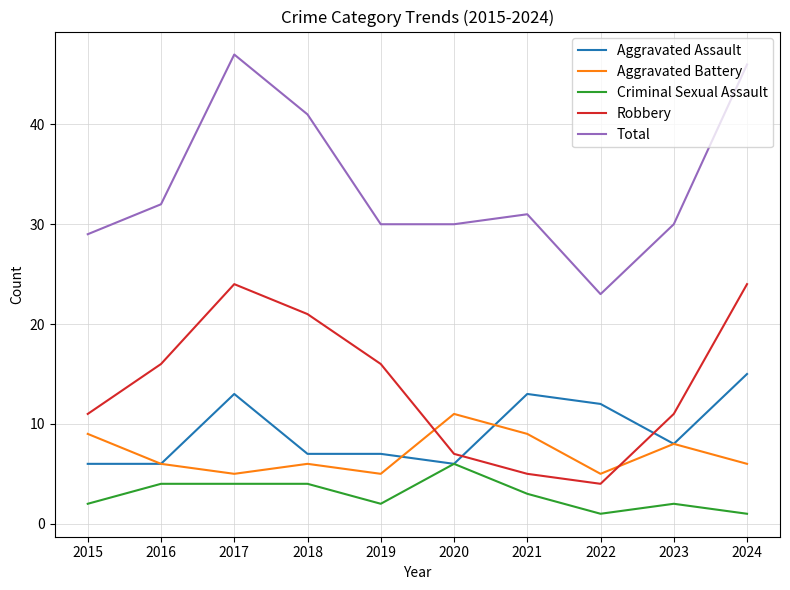

What is the maximum value shown in the chart?

47